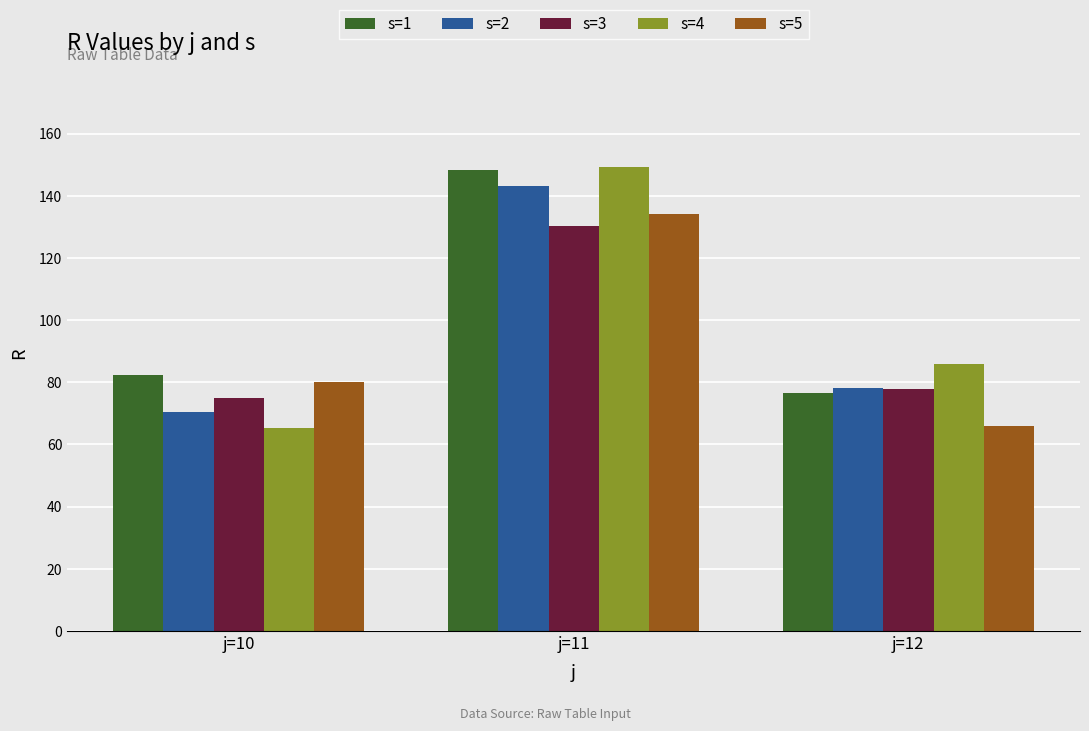

Which series has the largest total across all categories?

s=1